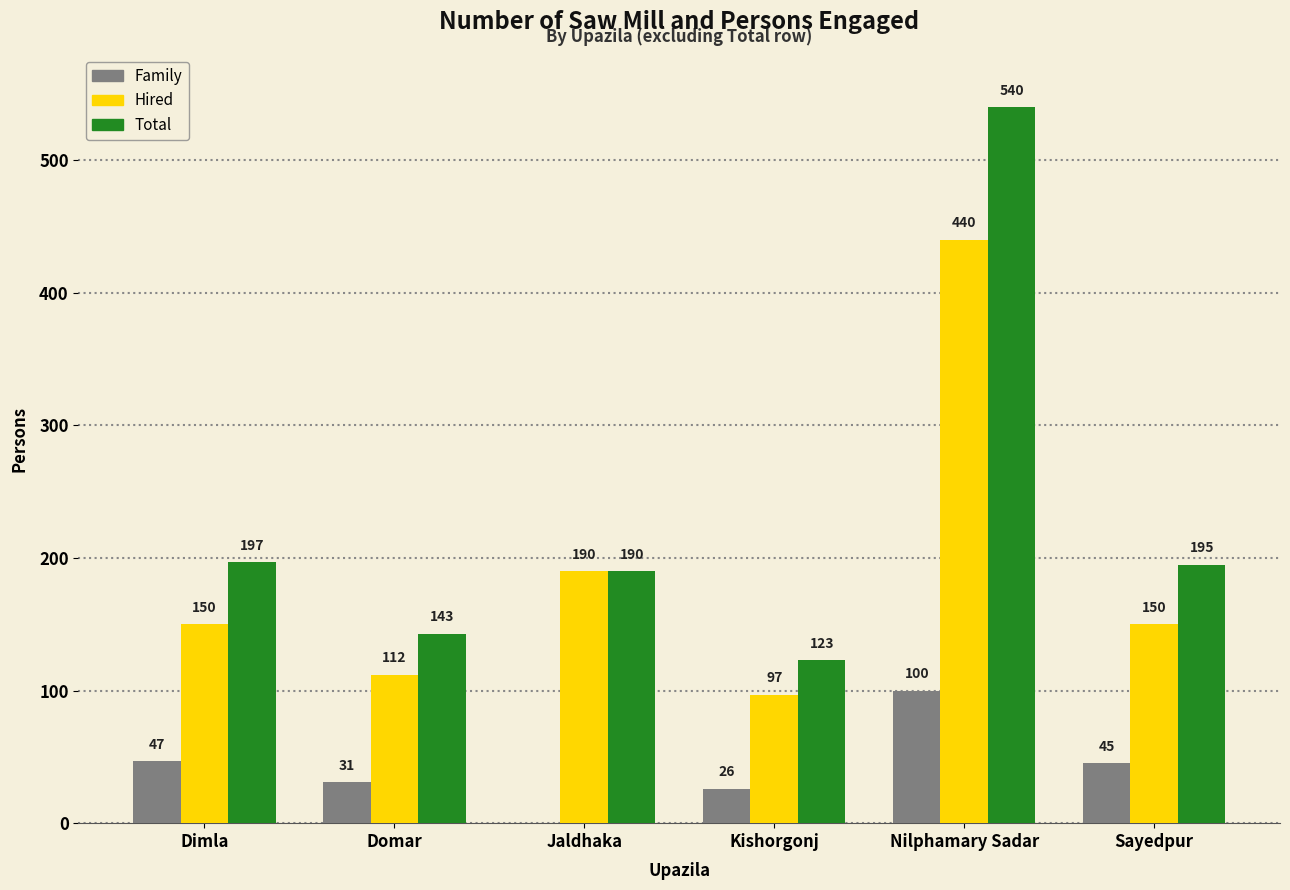

Reading left to right, transcribe all the data shown in this chart.

Family: Dimla=47	Domar=31	Jaldhaka=0	Kishorgonj=26	Nilphamary Sadar=100	Sayedpur=45
Hired: Dimla=150	Domar=112	Jaldhaka=190	Kishorgonj=97	Nilphamary Sadar=440	Sayedpur=150
Total: Dimla=197	Domar=143	Jaldhaka=190	Kishorgonj=123	Nilphamary Sadar=540	Sayedpur=195